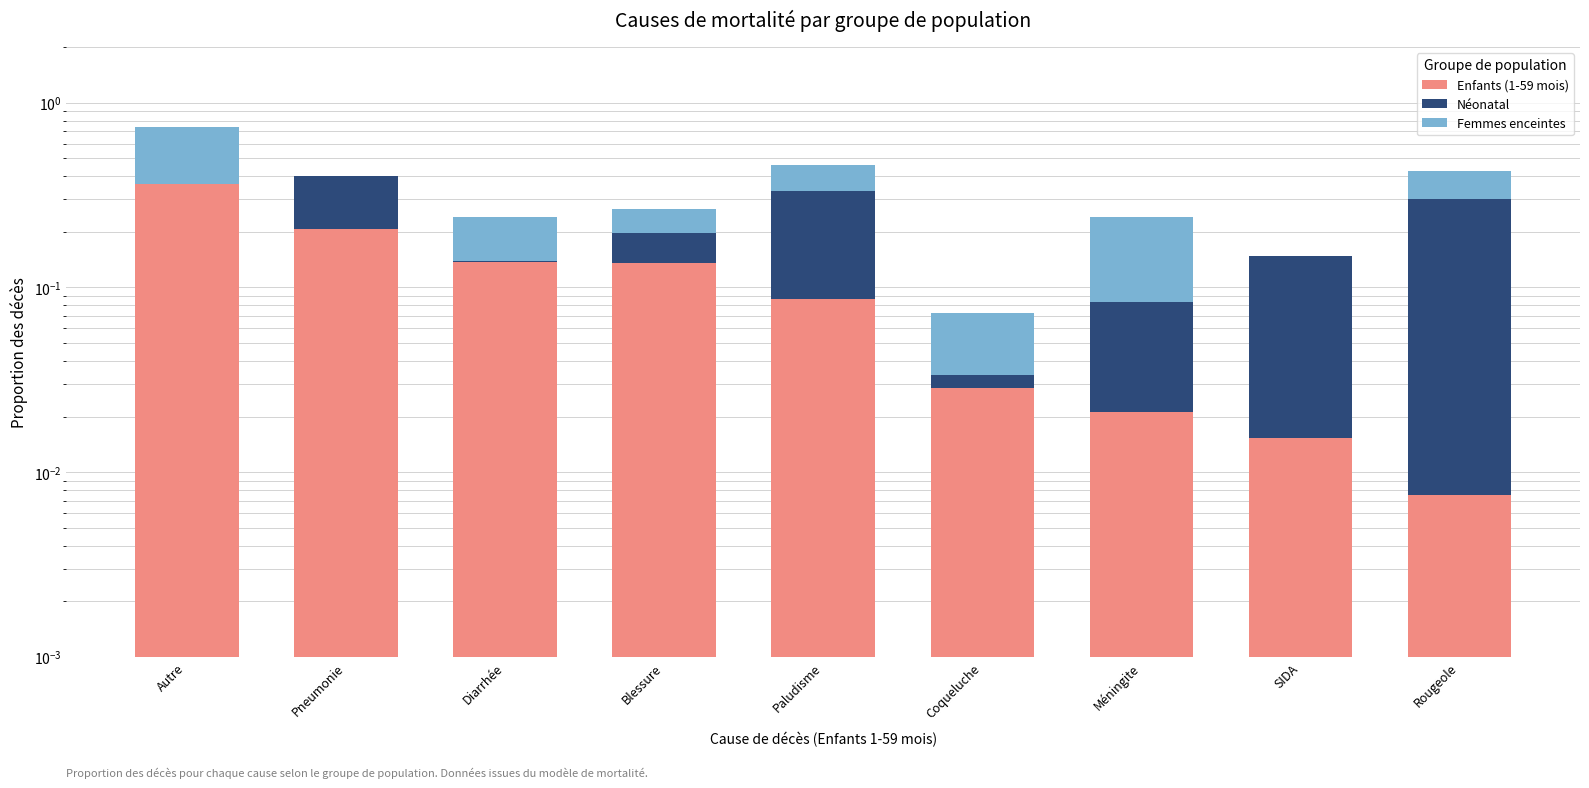

What is the difference between the highest and lowest values at SIDA?

0.1